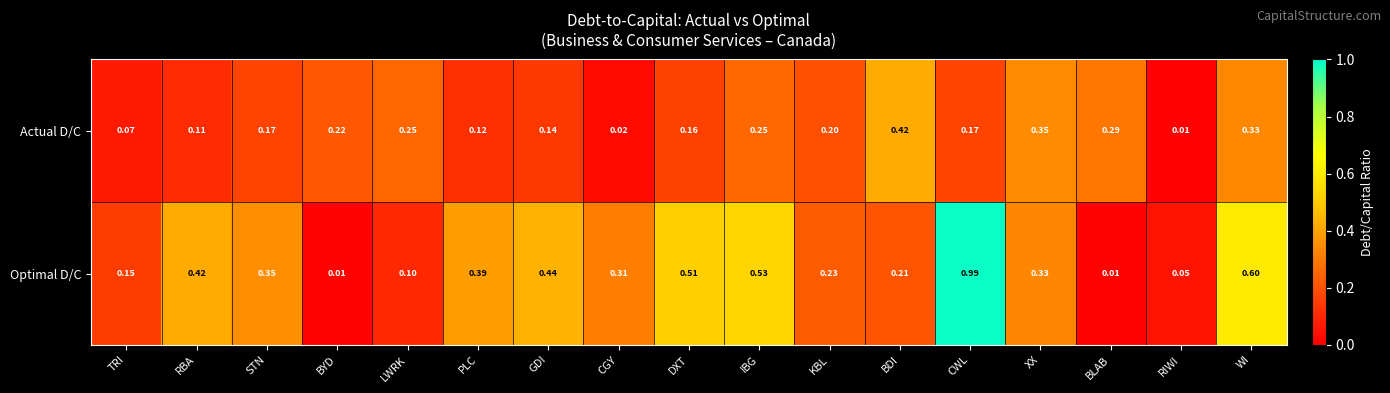

At how many categories does at least one series exceed 0?

17